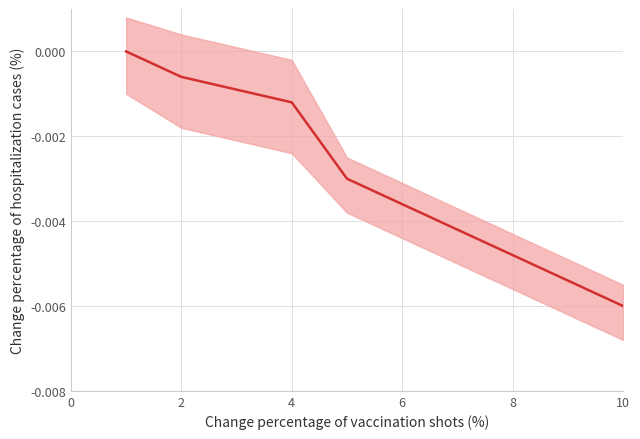

The value at 2 is -0.0. True or false?

True